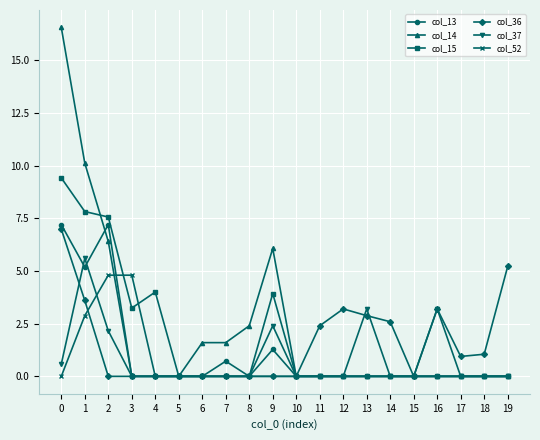

What is the maximum value for col_36?

7.0